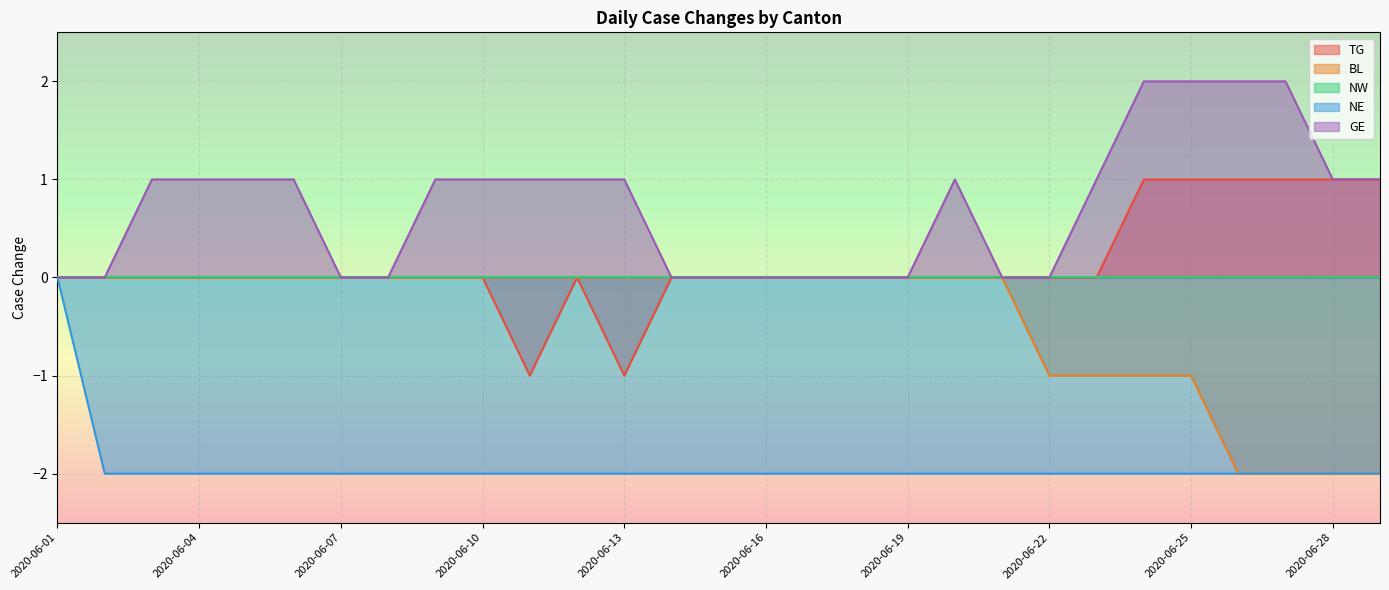

The TG series shows -1 at 2020-06-07. True or false?

False